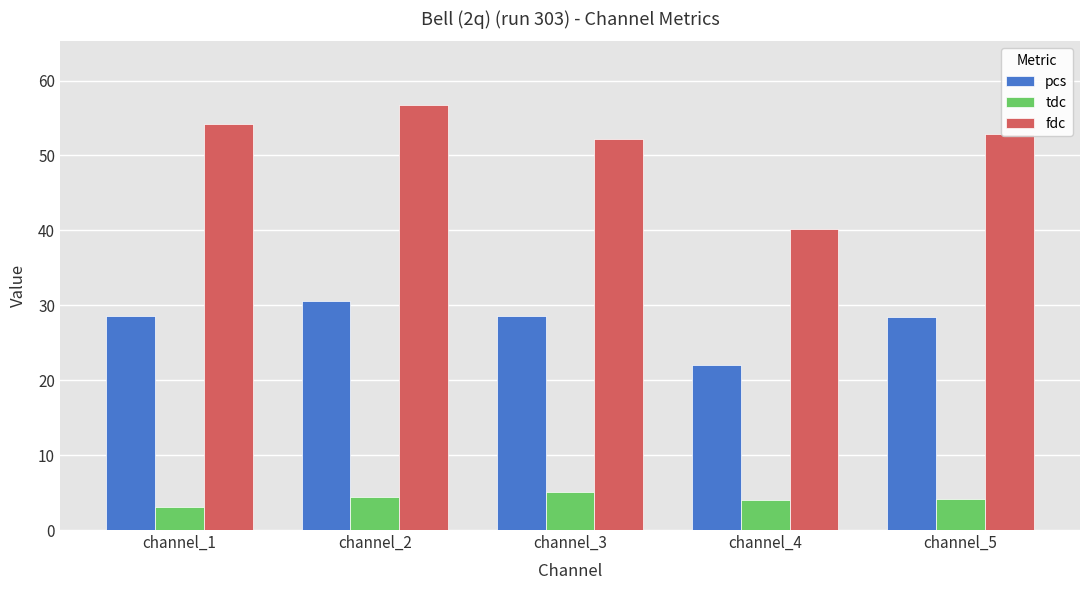

The pcs series shows 45.7 at channel_2. True or false?

False